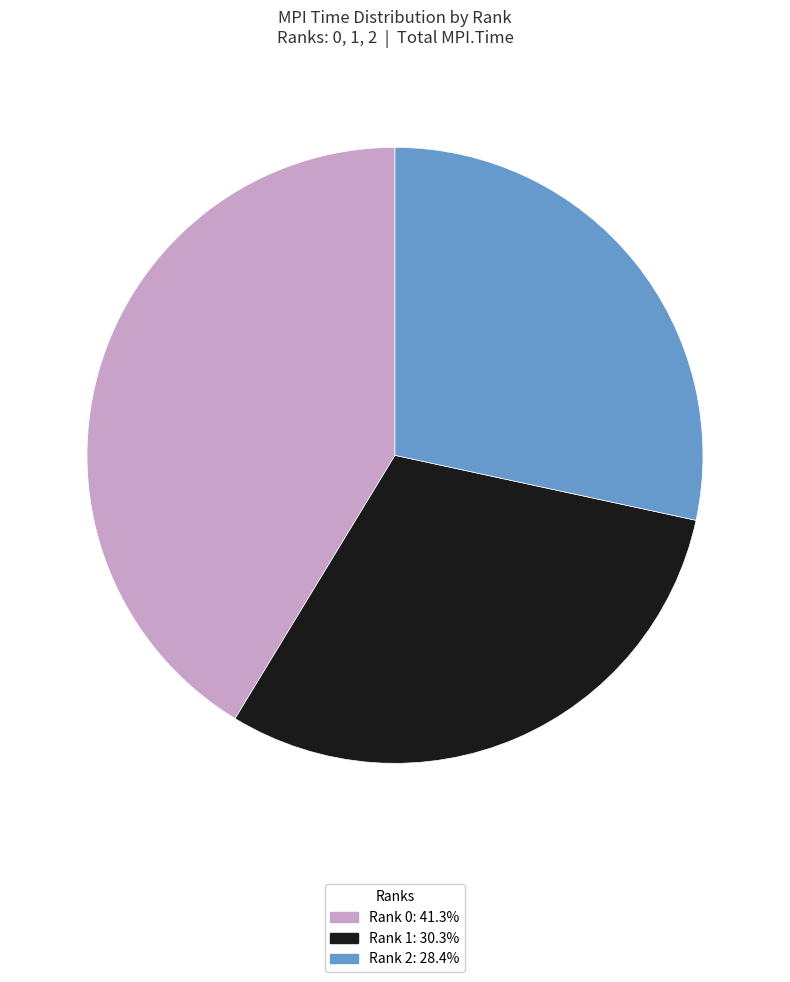

How many segments does this pie chart have?

3